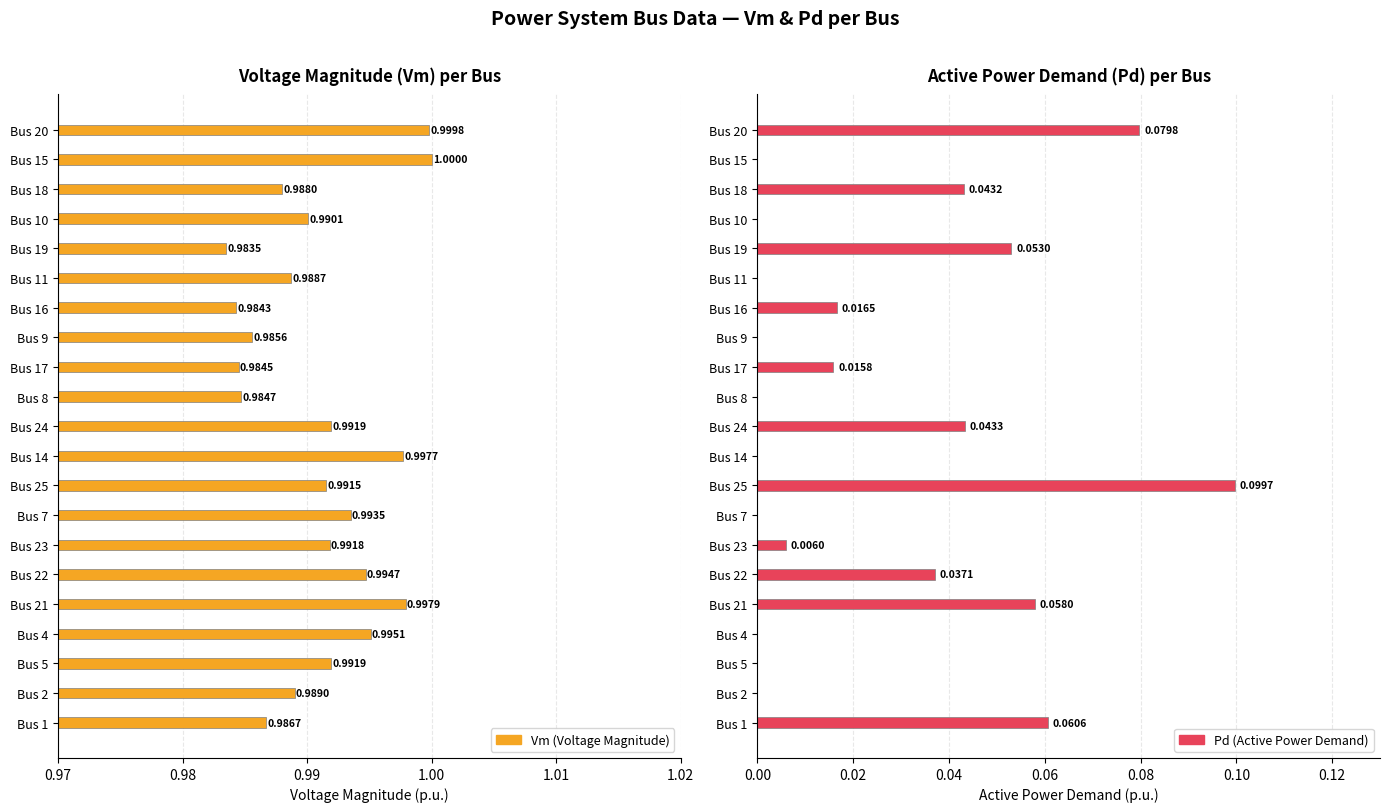

What are all the series names shown in the legend?

Vm (Voltage Magnitude), Pd (Active Power Demand)